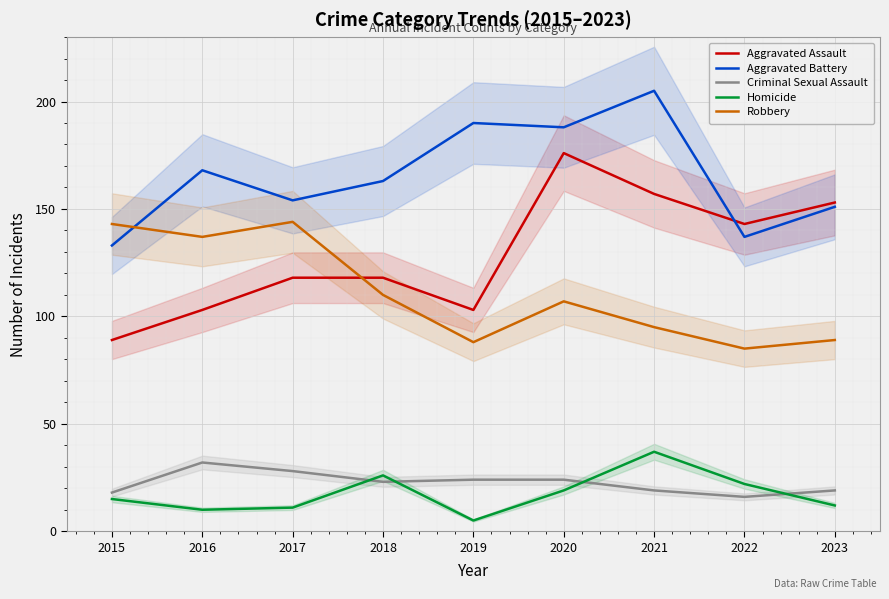

What is the value of the Robbery point at the 8th from the left?

85